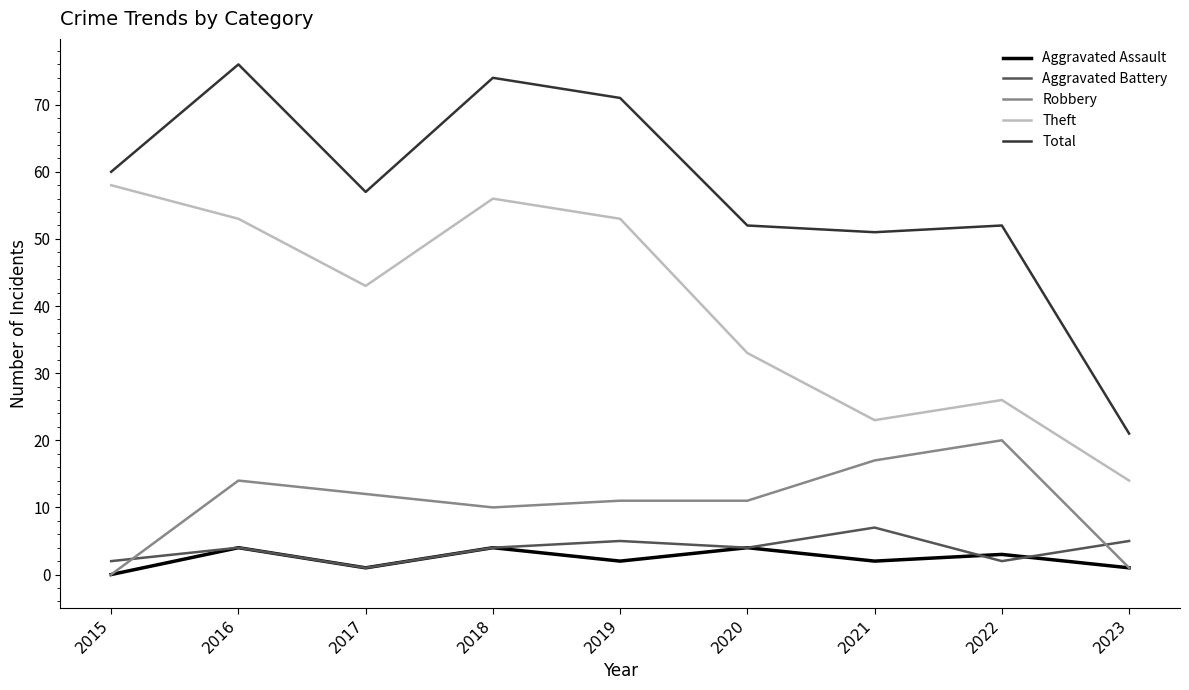

What is the highest value of the Aggravated Assault series?

4